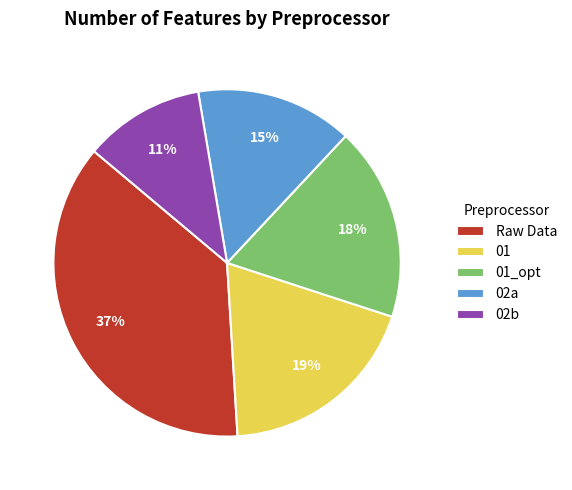

Do 02a and 01_opt together represent more than half of the pie?

No